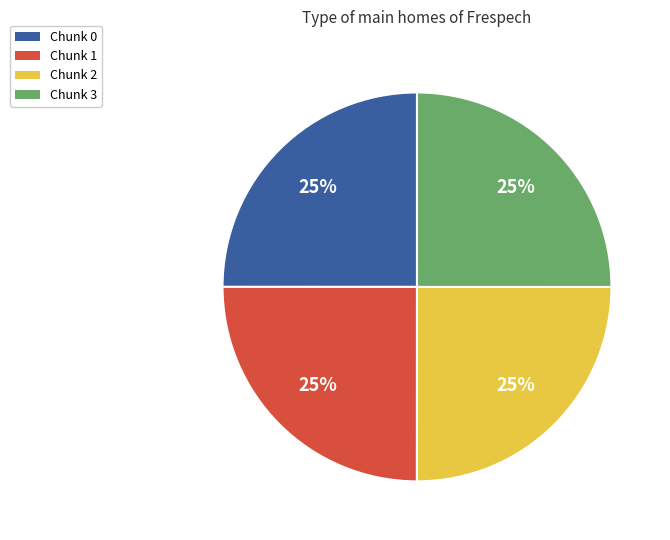

To the nearest percent, what is the average slice percentage?

25%